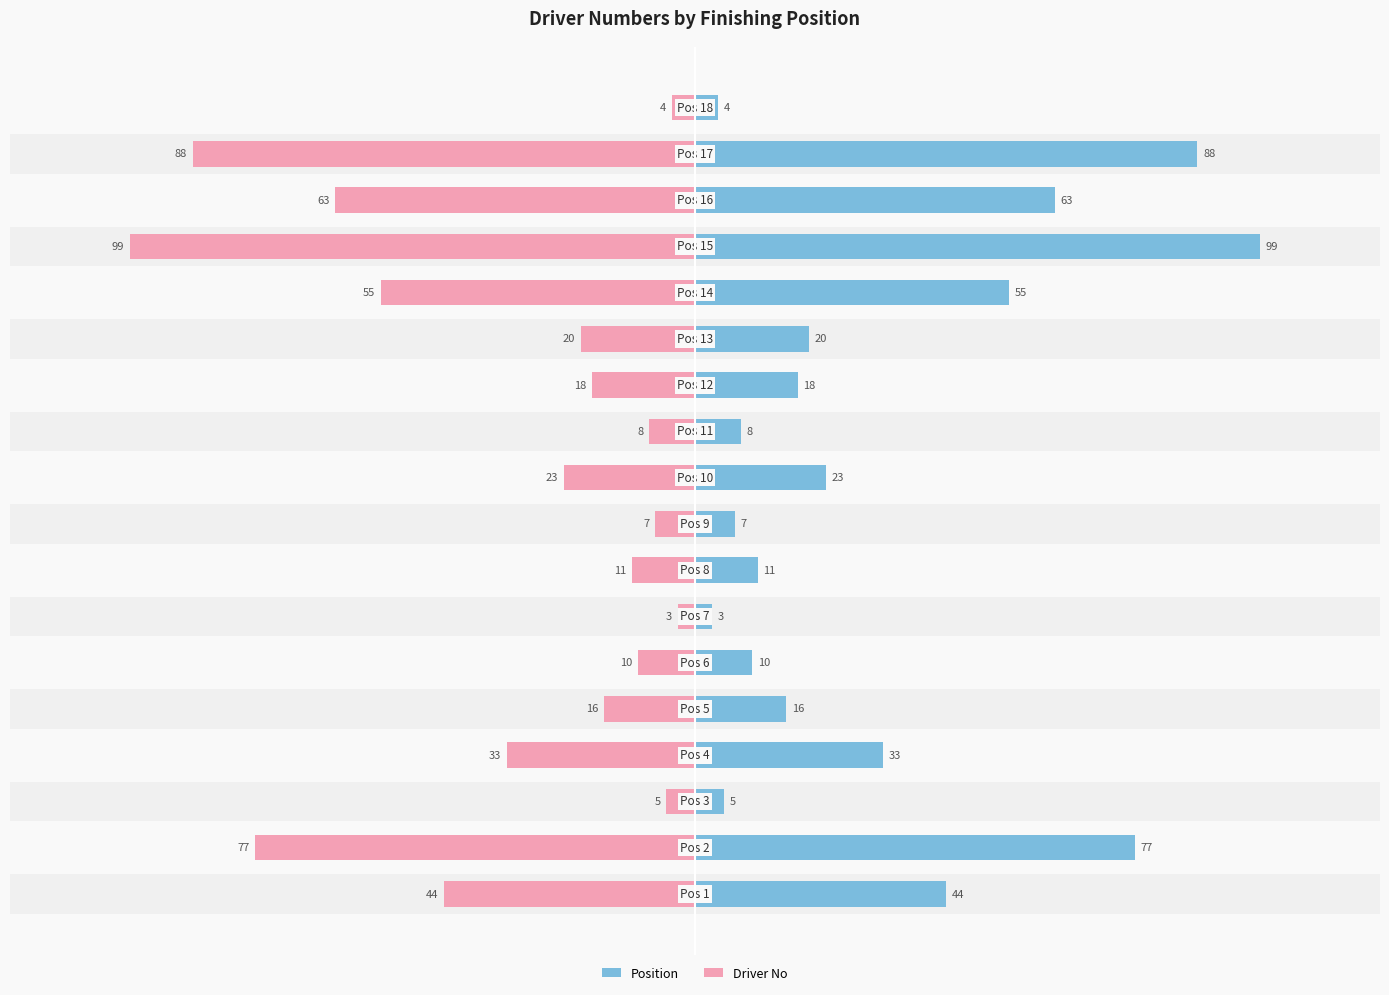

Count the number of categories in the chart.

18